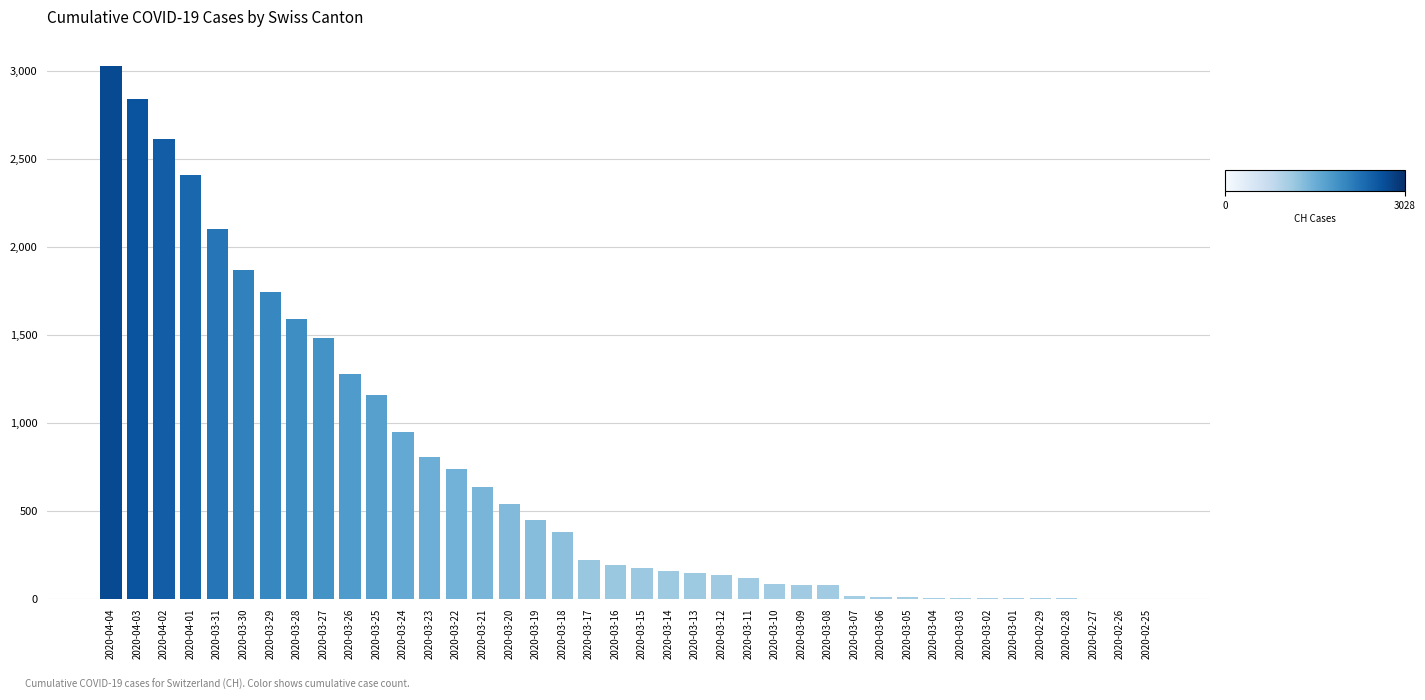

What is the greatest value displayed?

3028